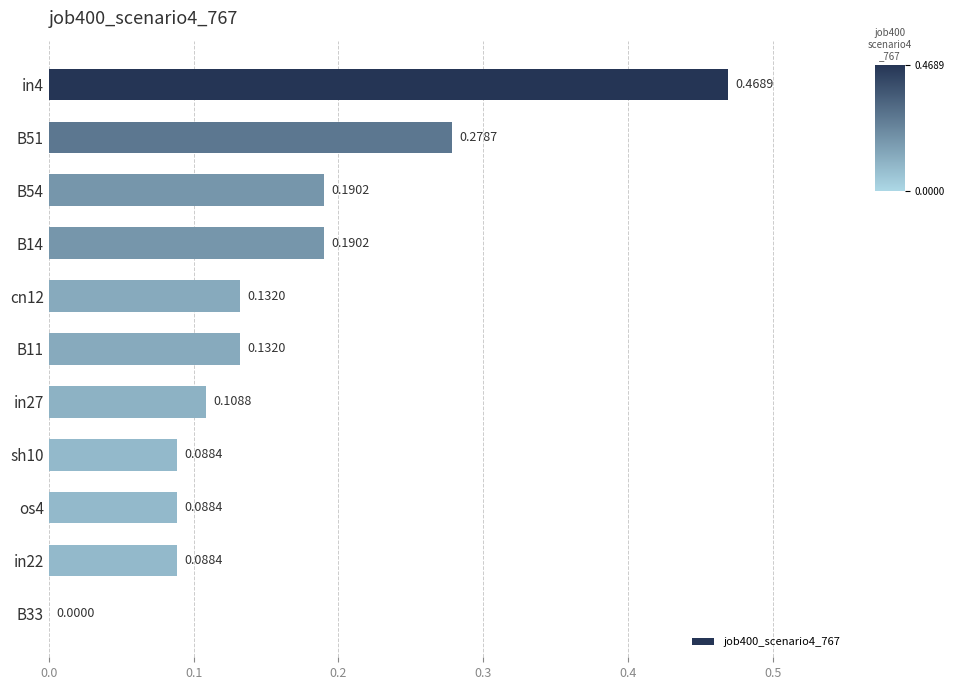

Between B33 and B11, which is larger?

B11